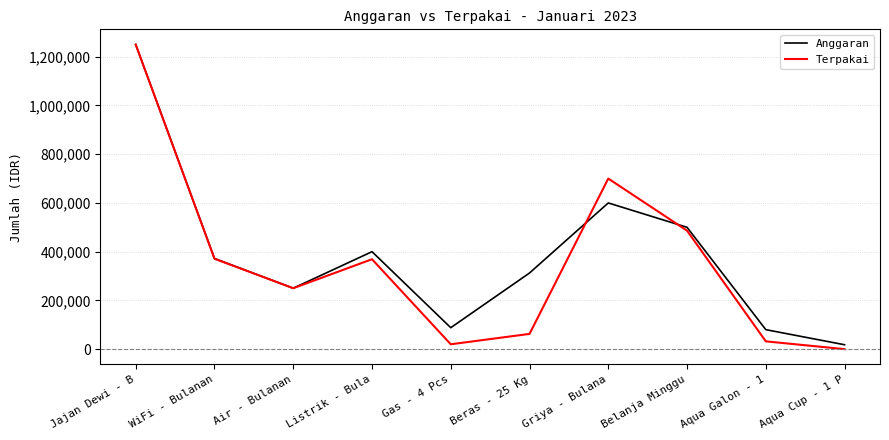

Which category has the highest value in the Anggaran series?

Jajan Dewi - B